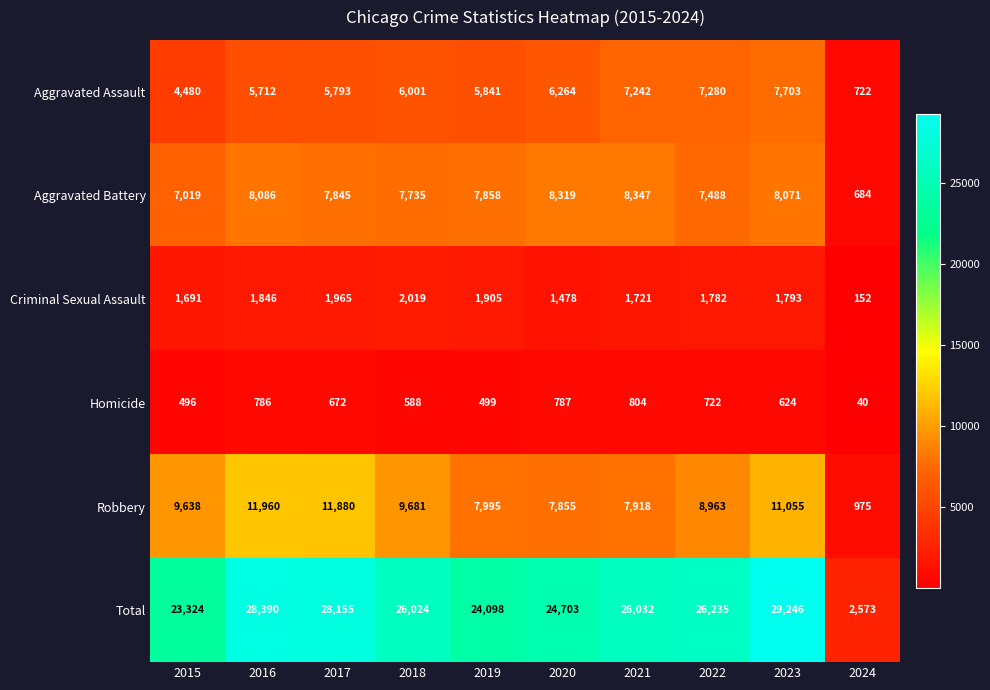

At how many categories does at least one series exceed 14281?

9